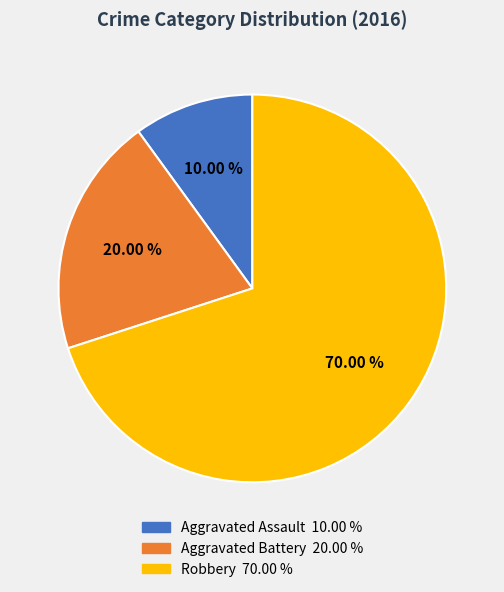

To the nearest percent, what is the difference between the largest and smallest slice percentages?

60%